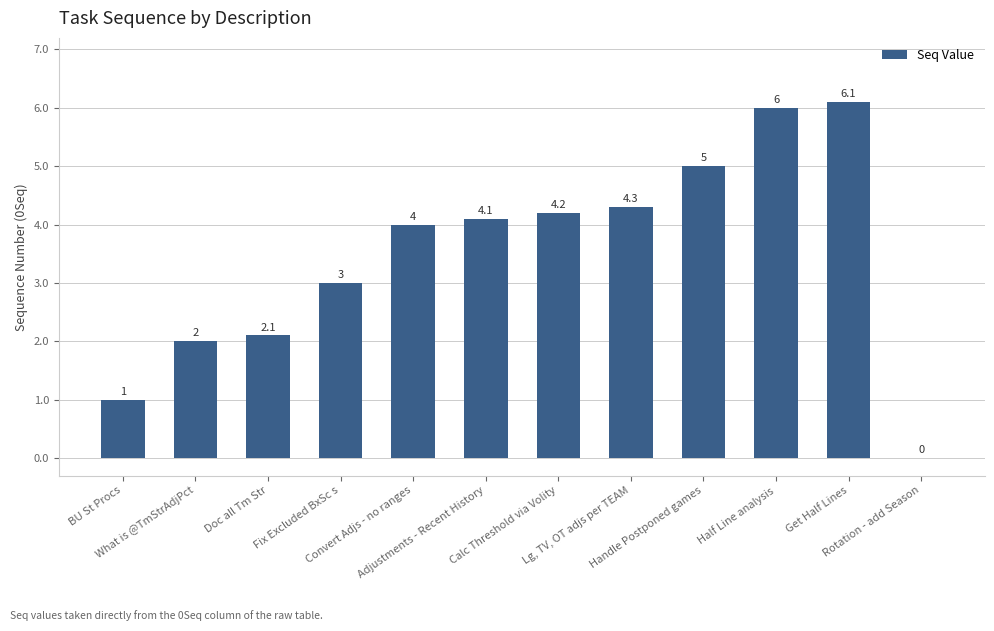

What is the maximum value shown in the chart?

6.1